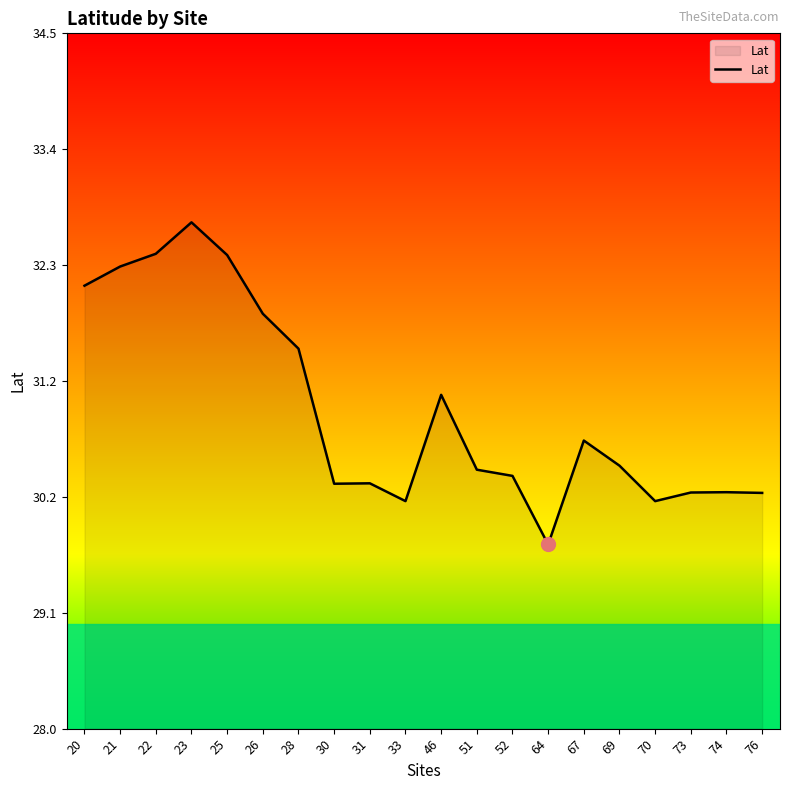

True or false: the data shows 32.3 at 21.

True